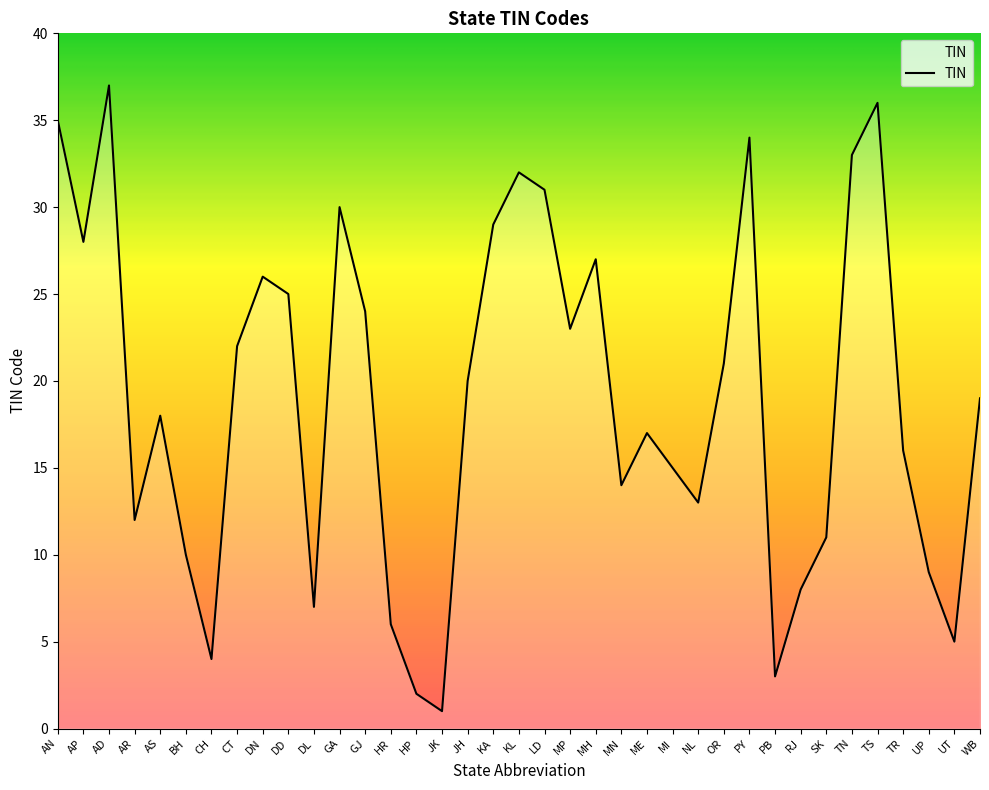

How many lines are shown in the chart?

1